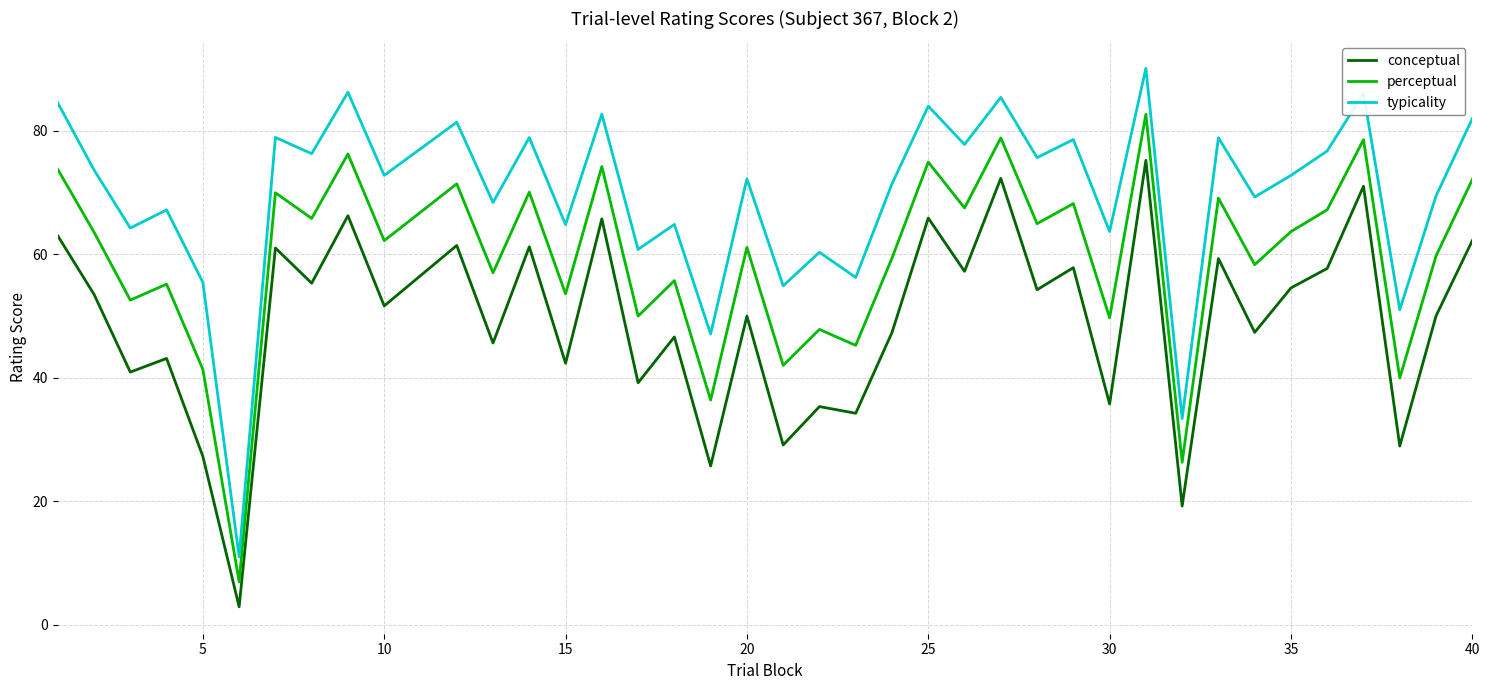

Does the chart have visible grid lines?

Yes